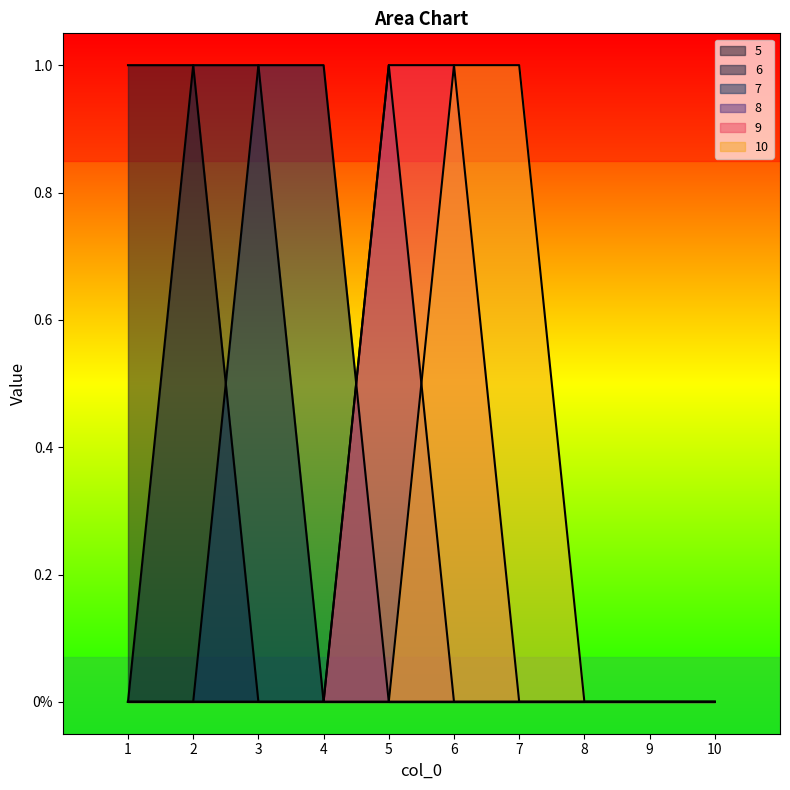

At how many categories does at least one series exceed 0?

7